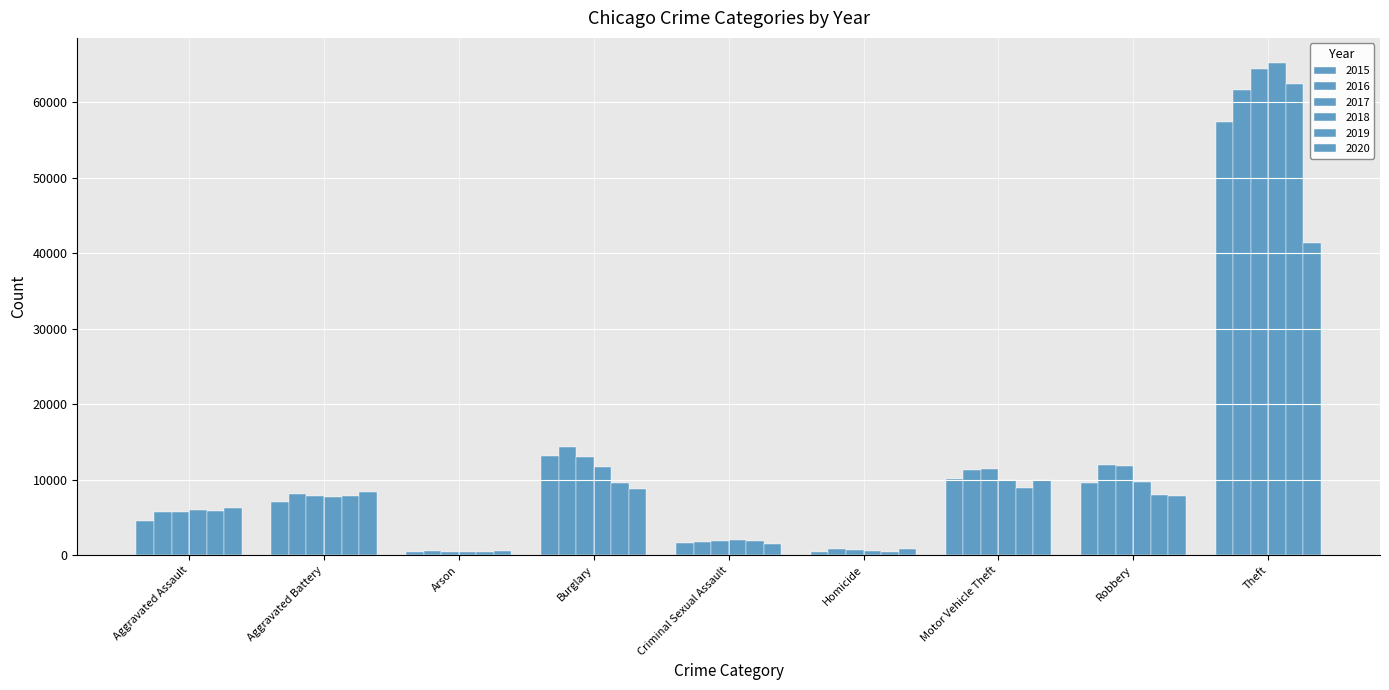

How many groups of bars are there?

9